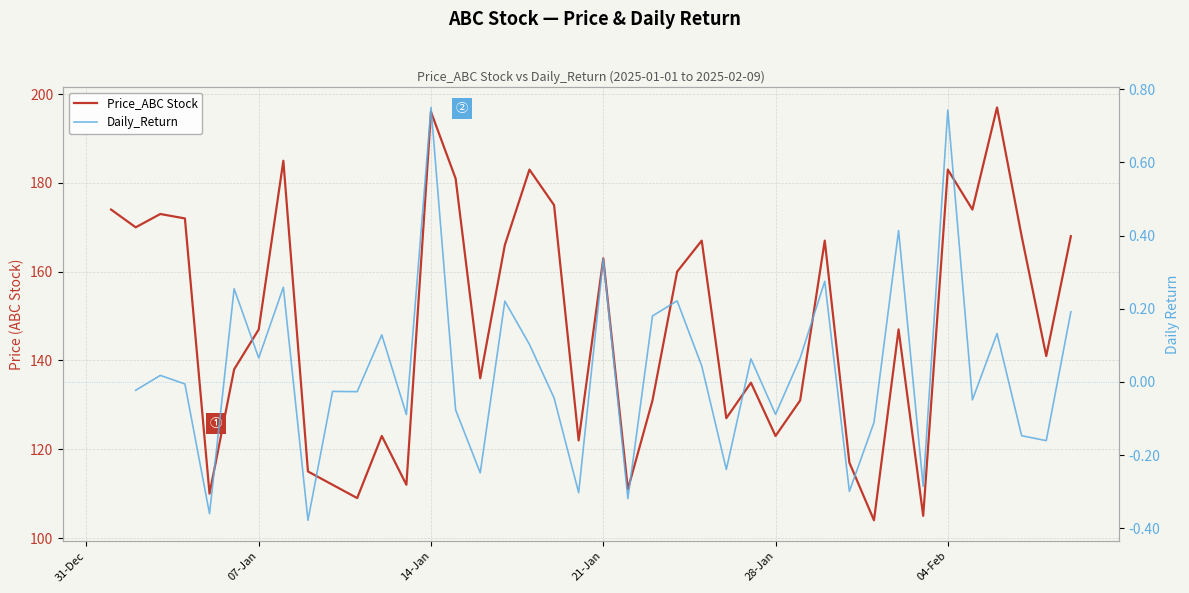

How many lines are shown in the chart?

2